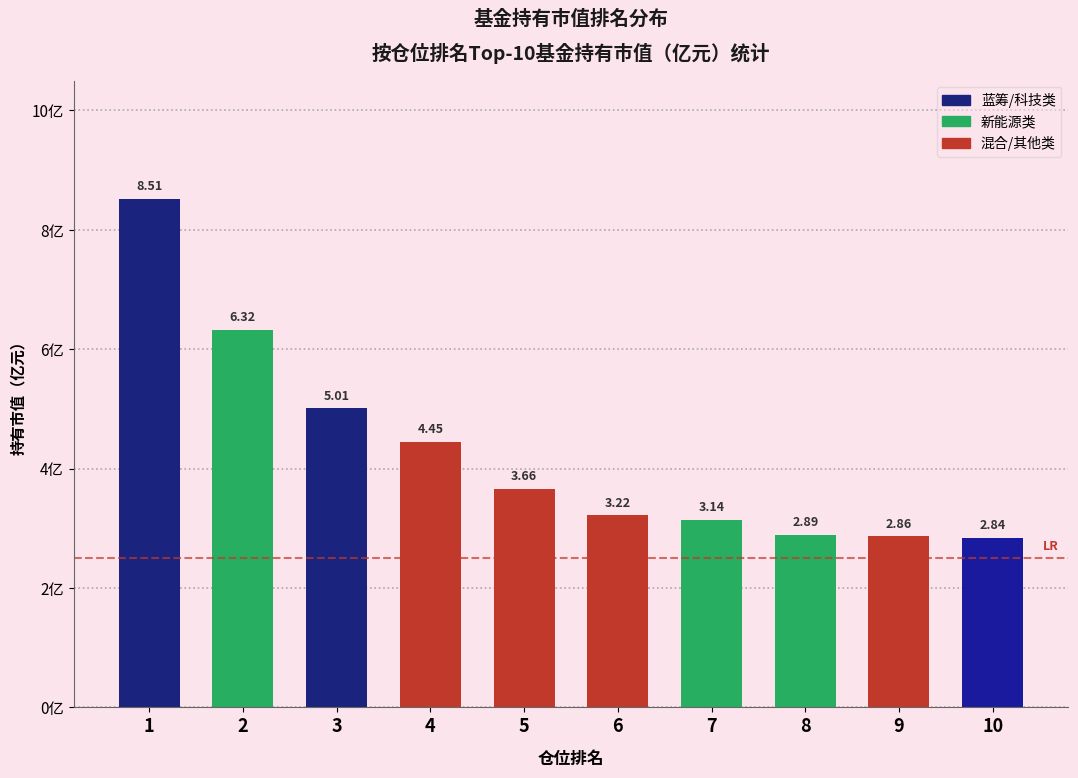

At which category does the chart reach its minimum across all series?

10